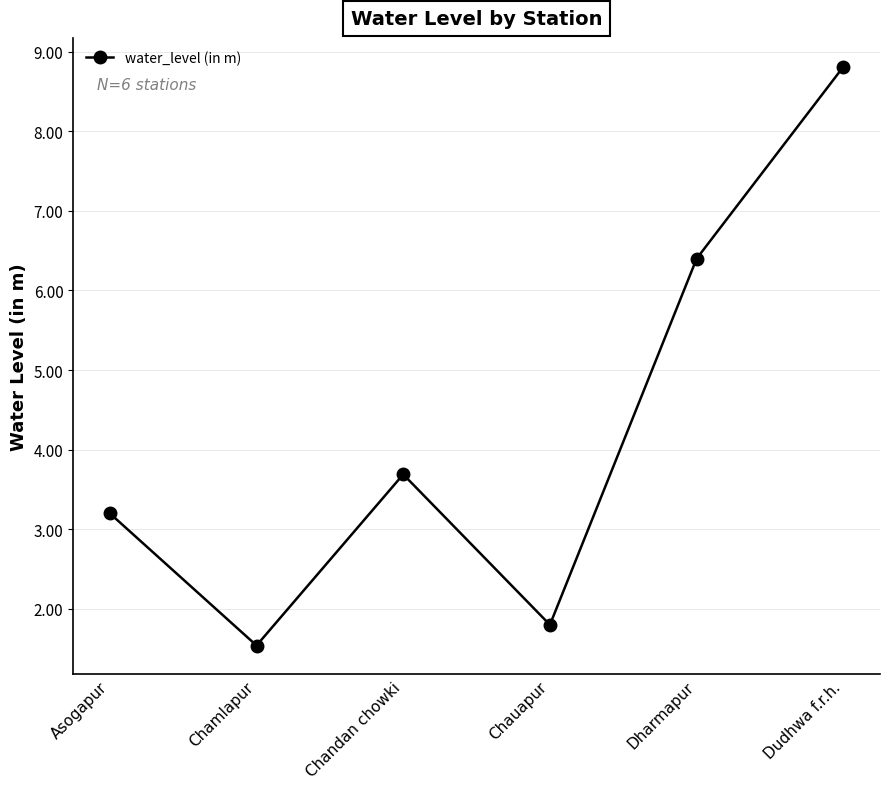

What is the label of the 6th point from the left?

Dudhwa f.r.h.